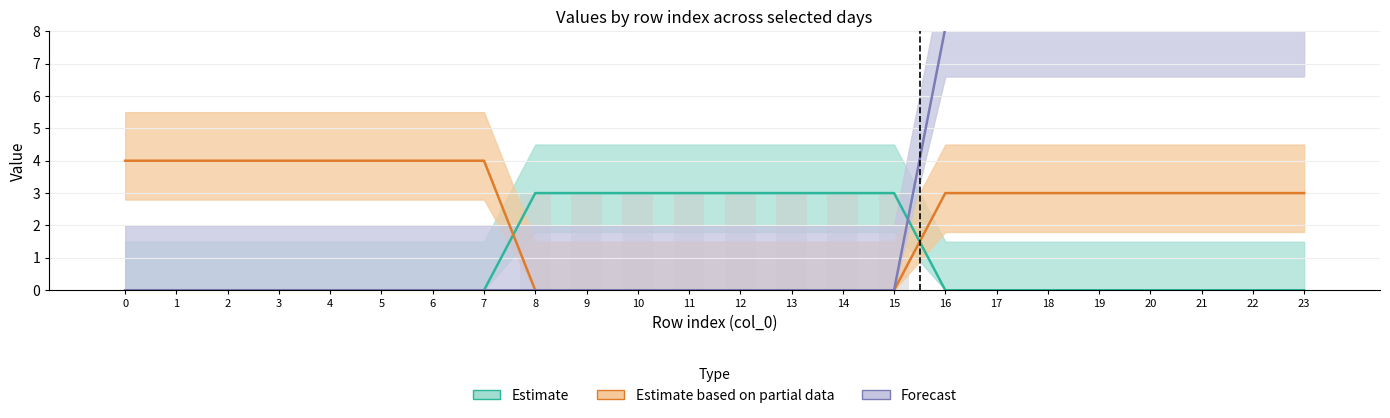

Count the day7 values in the range 0 to 3.

24